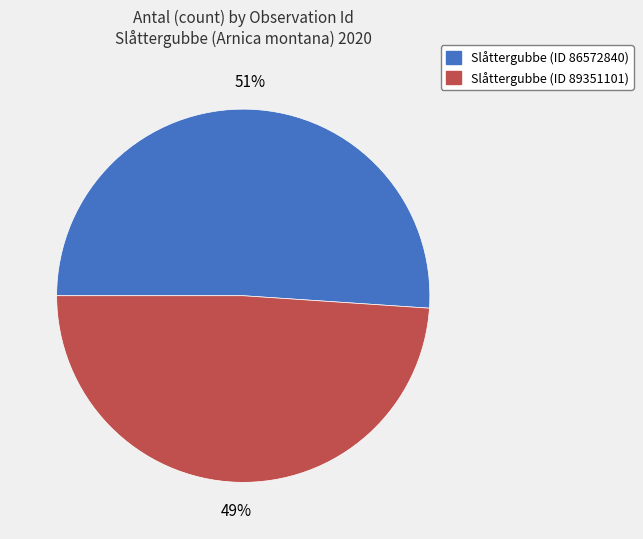

Count the number of slices in the pie.

2